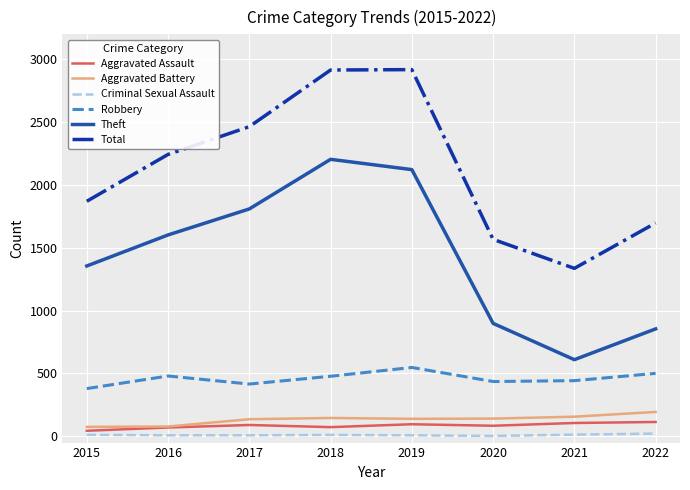

Count the number of data series in this chart.

6